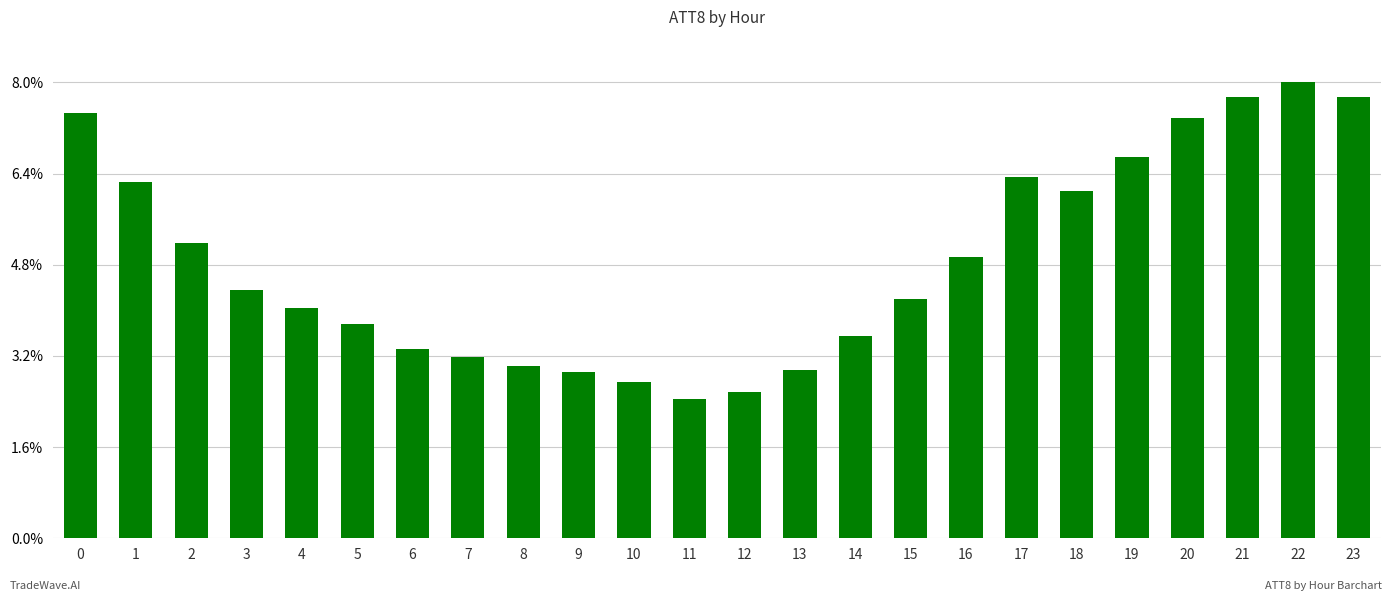

Reading right to left, what are all the values shown in this chart?

23=39500	22=40800	21=39500	20=37600	19=34100	18=31100	17=32300	16=25200	15=21400	14=18100	13=15100	12=13100	11=12500	10=14000	9=14900	8=15400	7=16200	6=16900	5=19200	4=20600	3=22200	2=26400	1=31900	0=38100